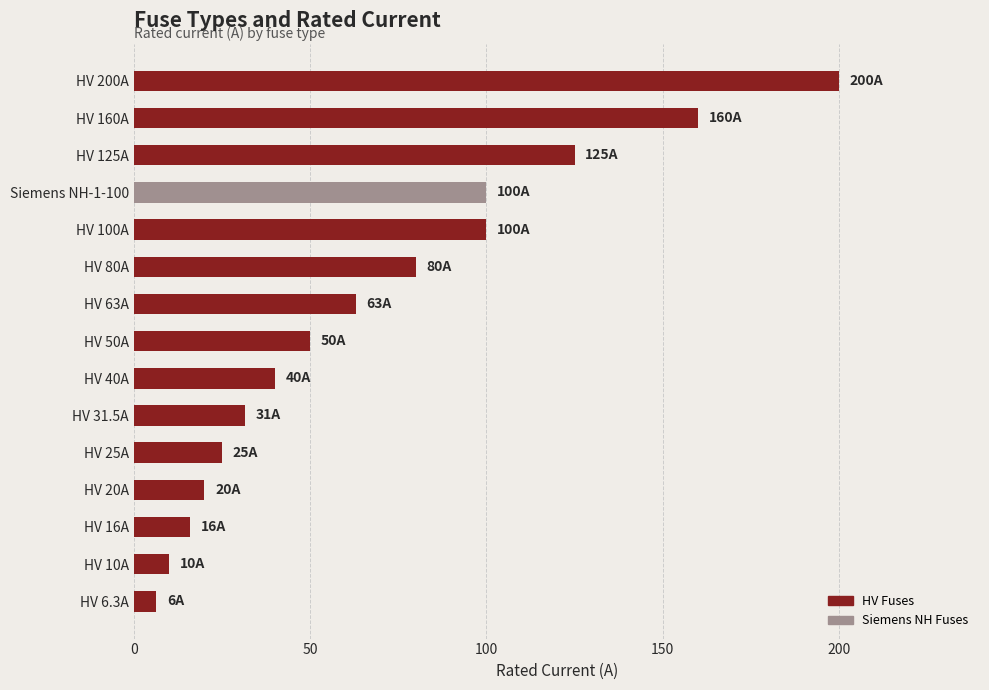

What is the value of the 10th bar from the top?

31.5